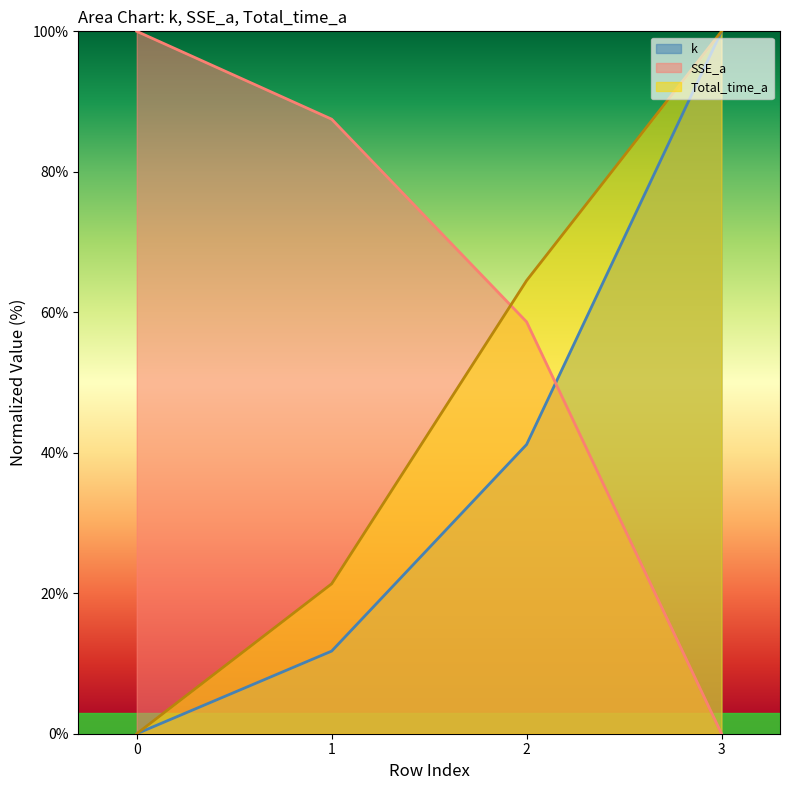

True or false: SSE_a has a value of 131.8 at 1.

False